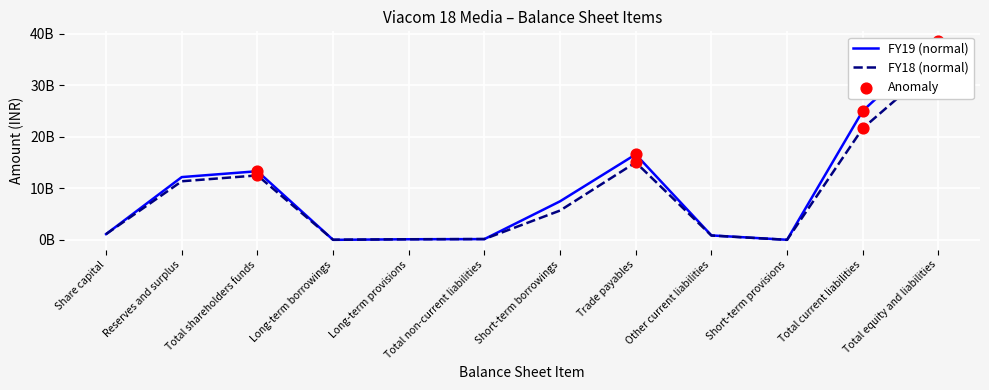

Which series has the largest Y range (max minus min)?

FY19